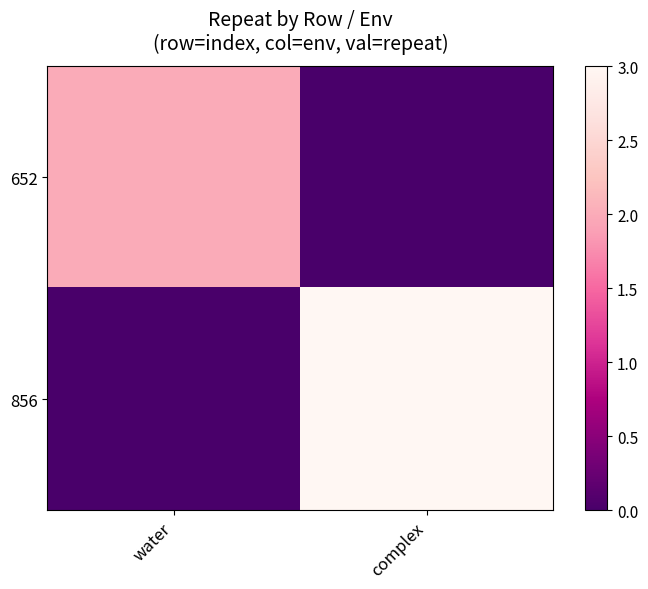

How many series are shown in this chart?

2